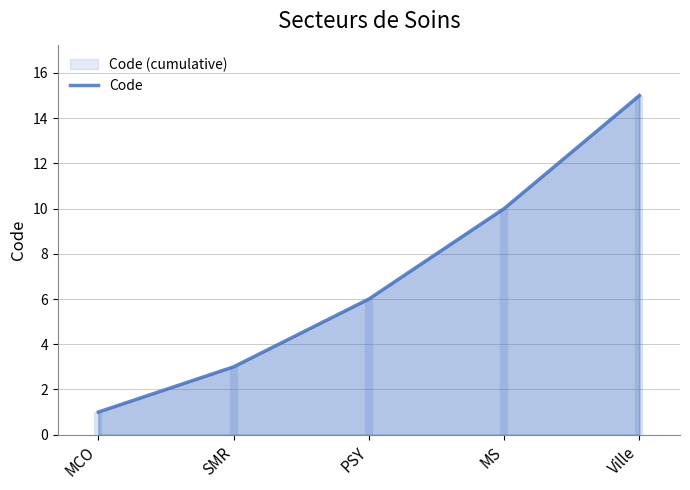

Which label corresponds to the smallest value in the chart?

MCO